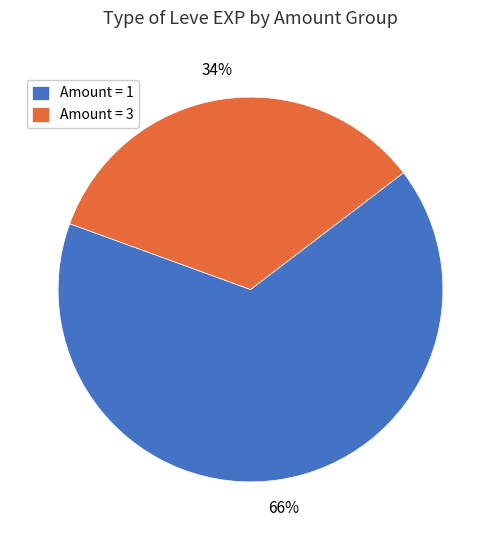

Approximately how many times larger is the value at Amount = 1 compared to Amount = 3?

1.9